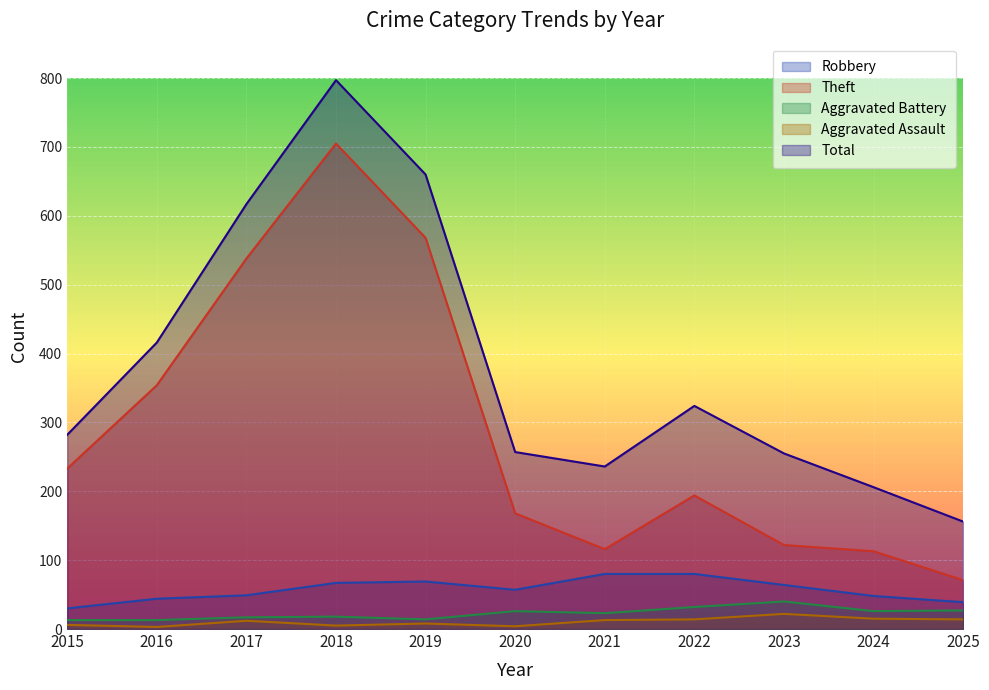

What are all the series names shown in the legend?

Robbery, Theft, Aggravated Battery, Aggravated Assault, Total